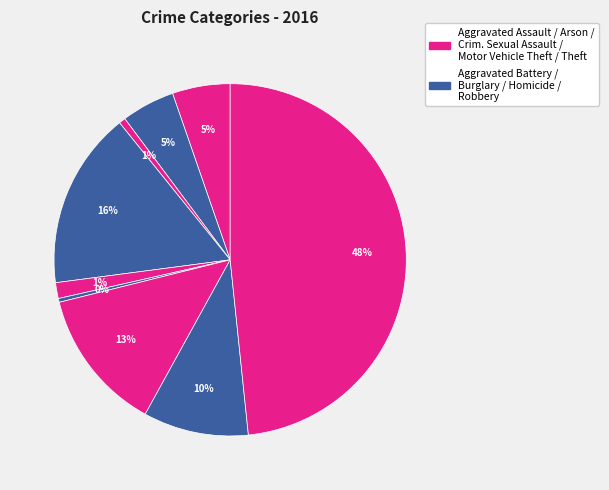

How many segments does this pie chart have?

9